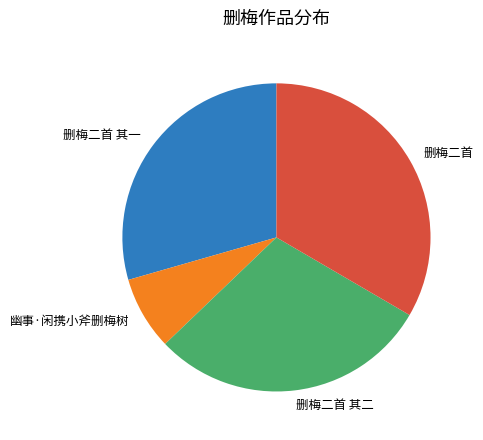

Is there a majority slice in this chart?

No